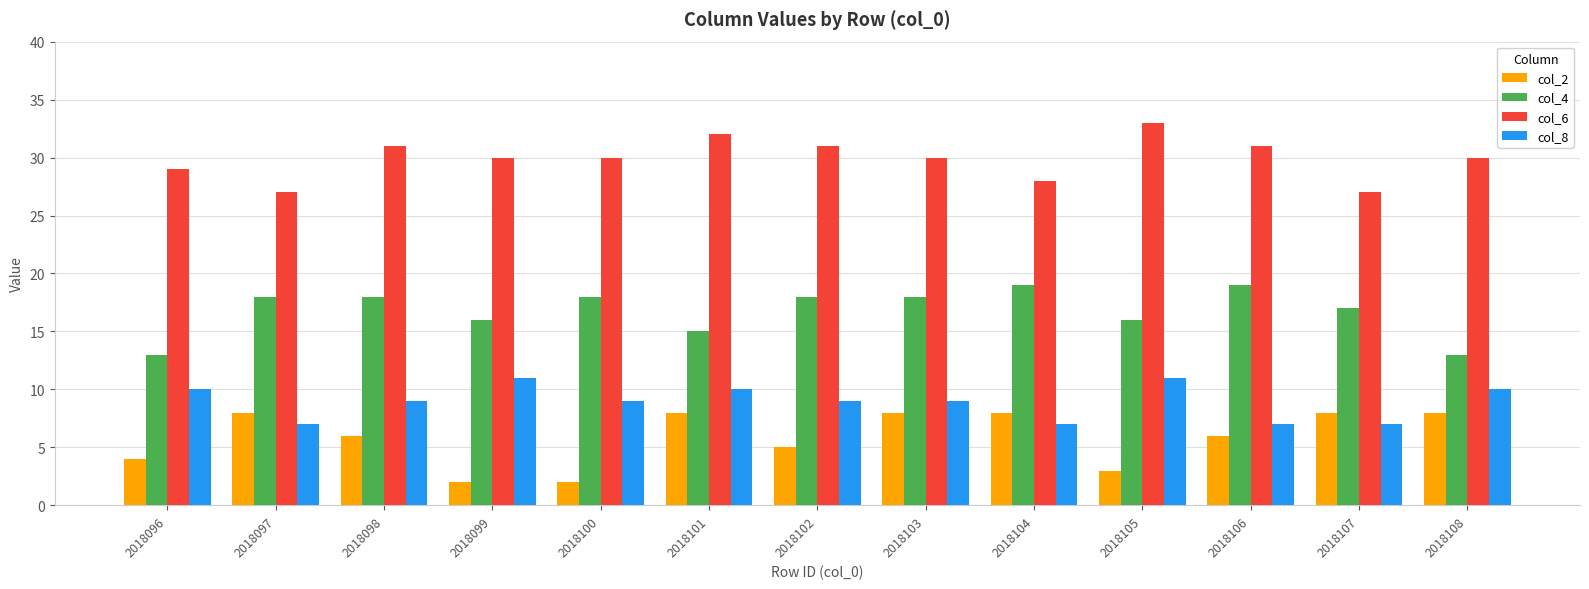

What is the difference between the col_6 values at 2018099 and 2018097?

3